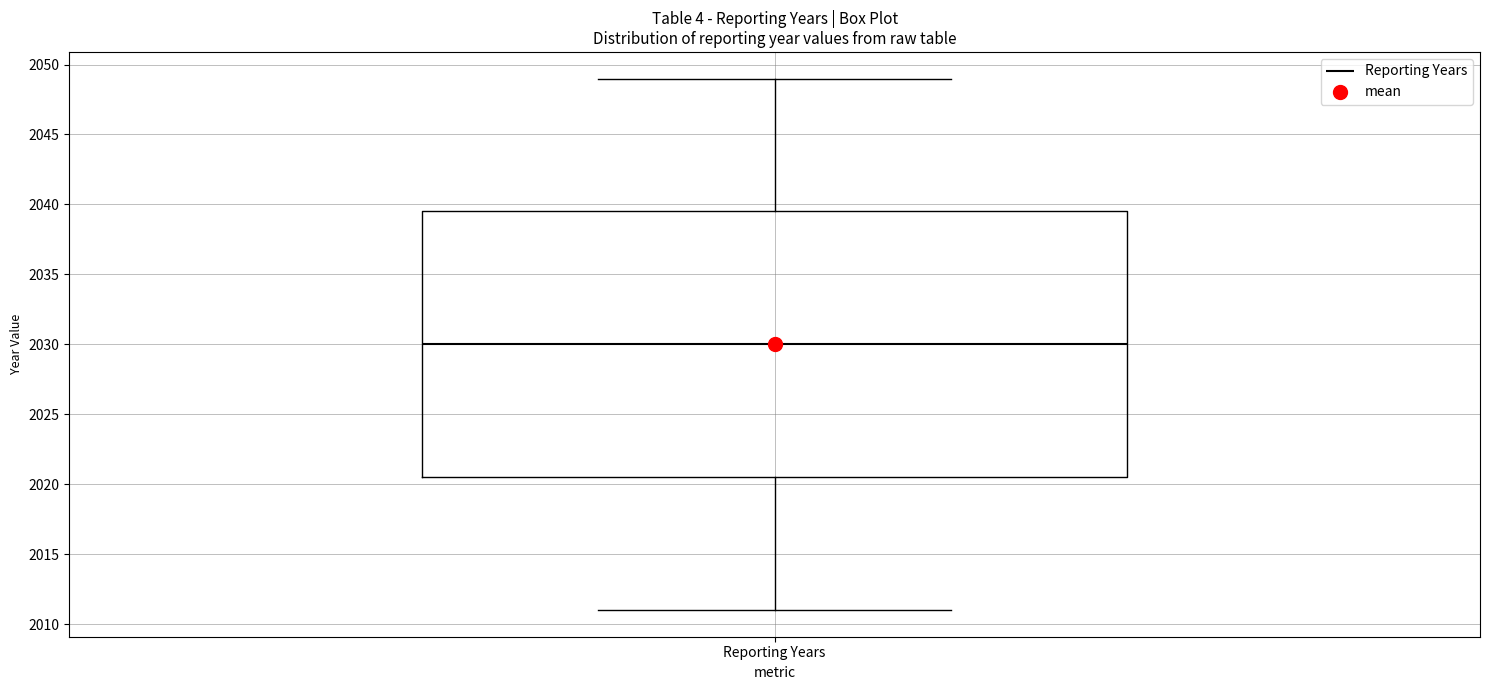

Read this box plot against the y-axis: the position of the median line, the range covered by the box, and the ends of both whiskers. The values are not printed on the chart, so give them approximately, as read against the axis.

median 2030.0, box 2020.5 to 2039.5, whiskers 2011.0 to 2049.0